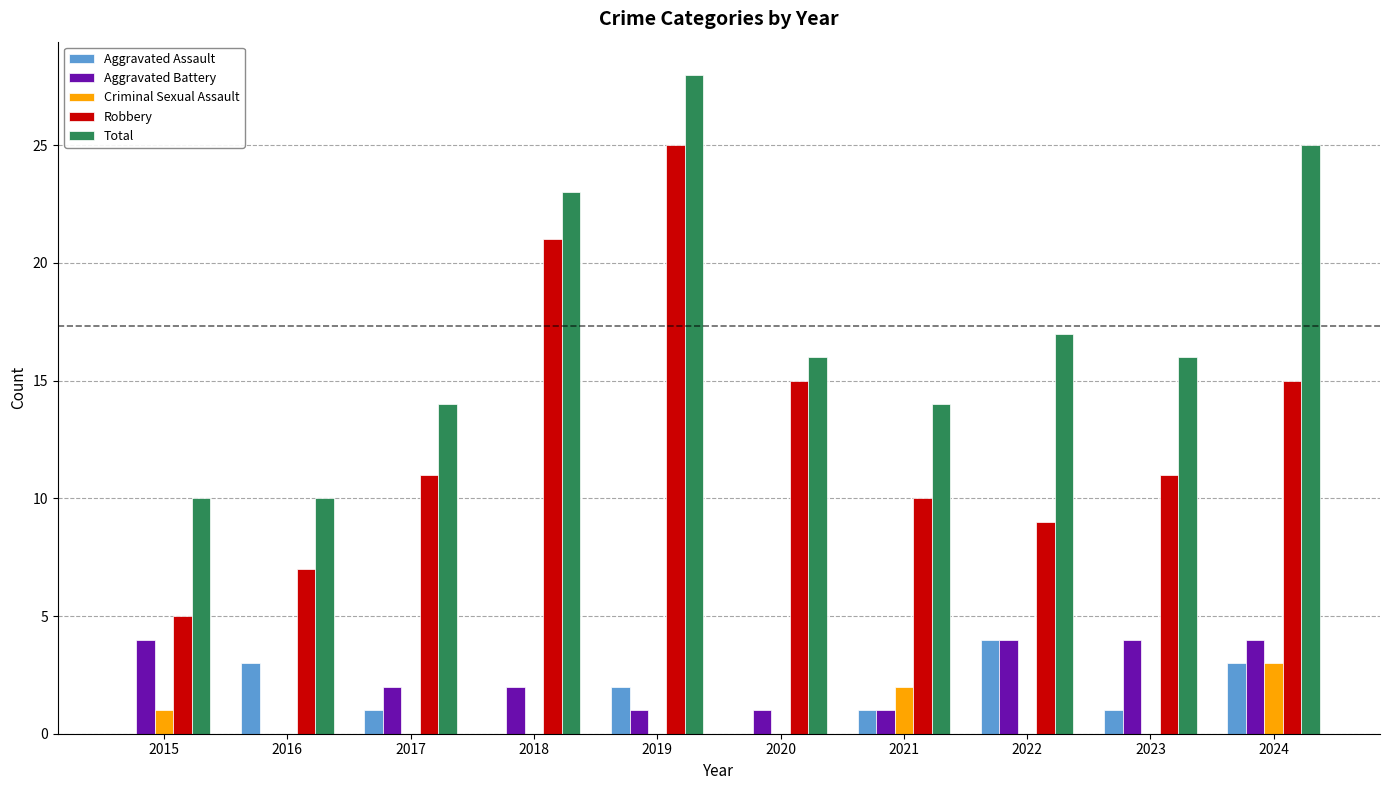

What is the sum of the Robbery values at 2020 and 2018?

36